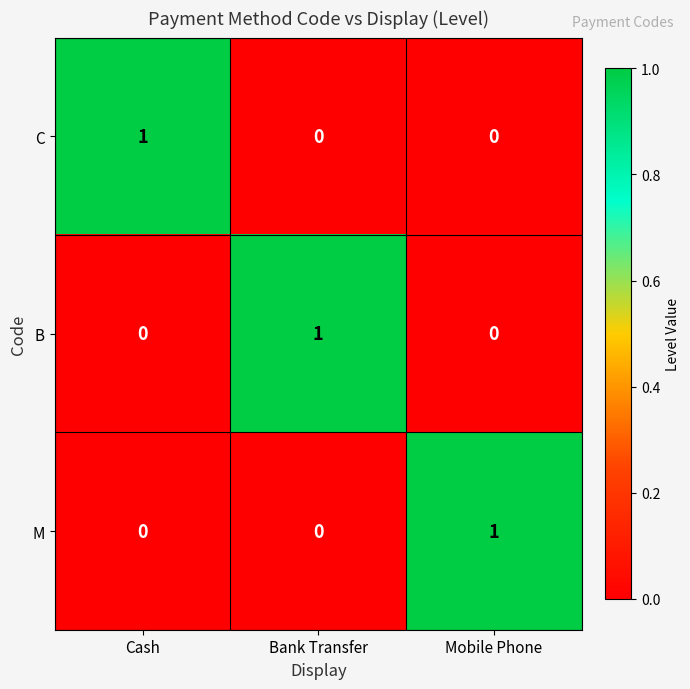

At which label does C reach its peak?

Cash